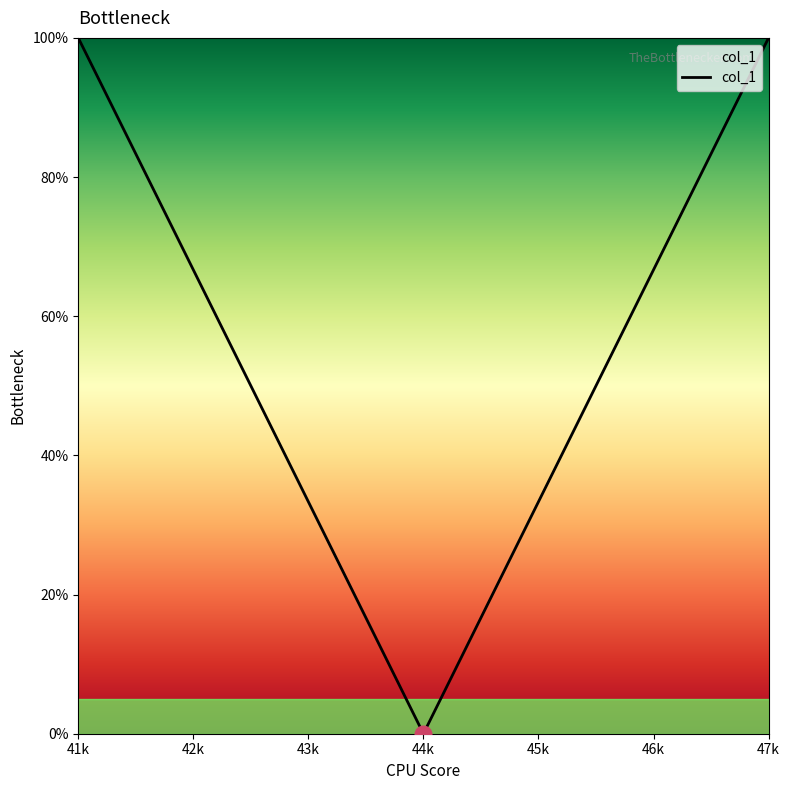

True or false: the data shows 49.5 at 43k.

False